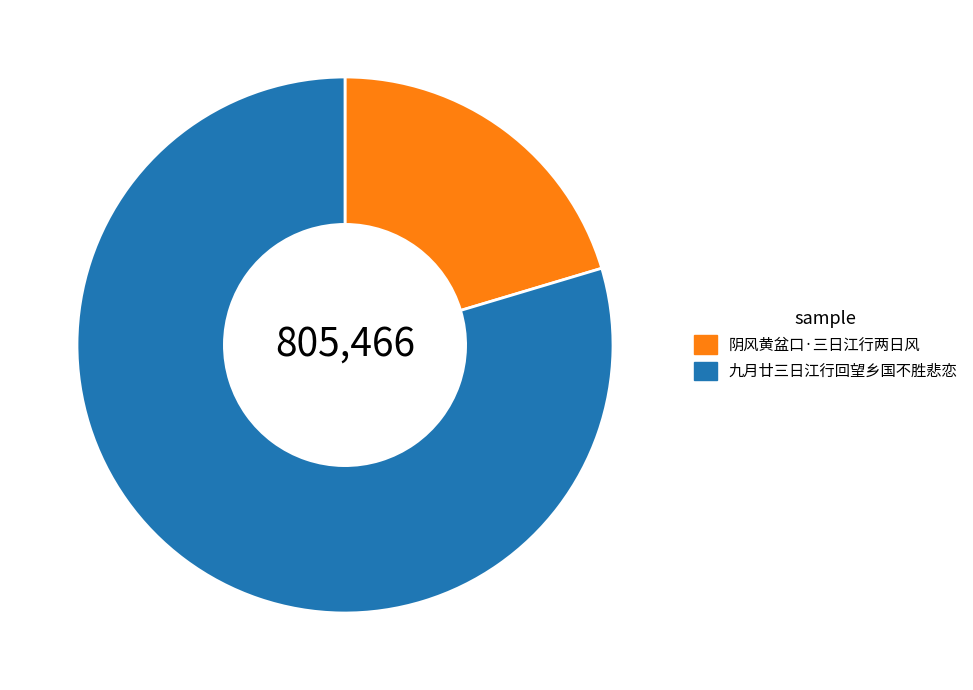

Do 阴风黄盆口·三日江行两日风 and 九月廿三日江行回望乡国不胜悲恋 together represent more than half of the pie?

Yes